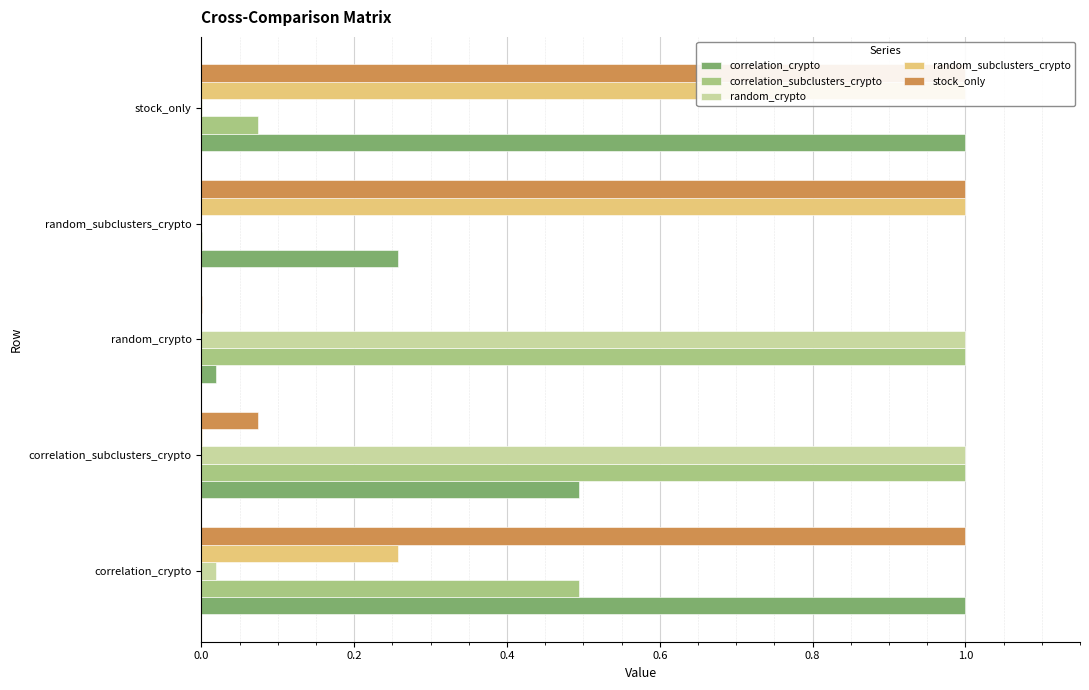

Rank the series at correlation_subclusters_crypto from lowest to highest value.

random_subclusters_crypto, stock_only, correlation_crypto, correlation_subclusters_crypto, random_crypto